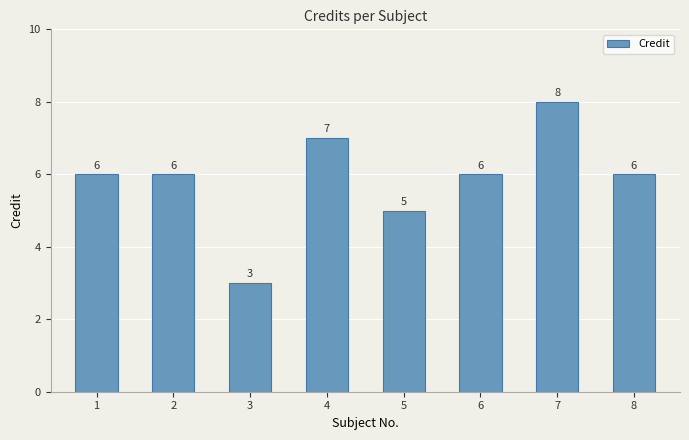

Reading left to right, what are all the values shown in this chart?

6	6	3	7	5	6	8	6